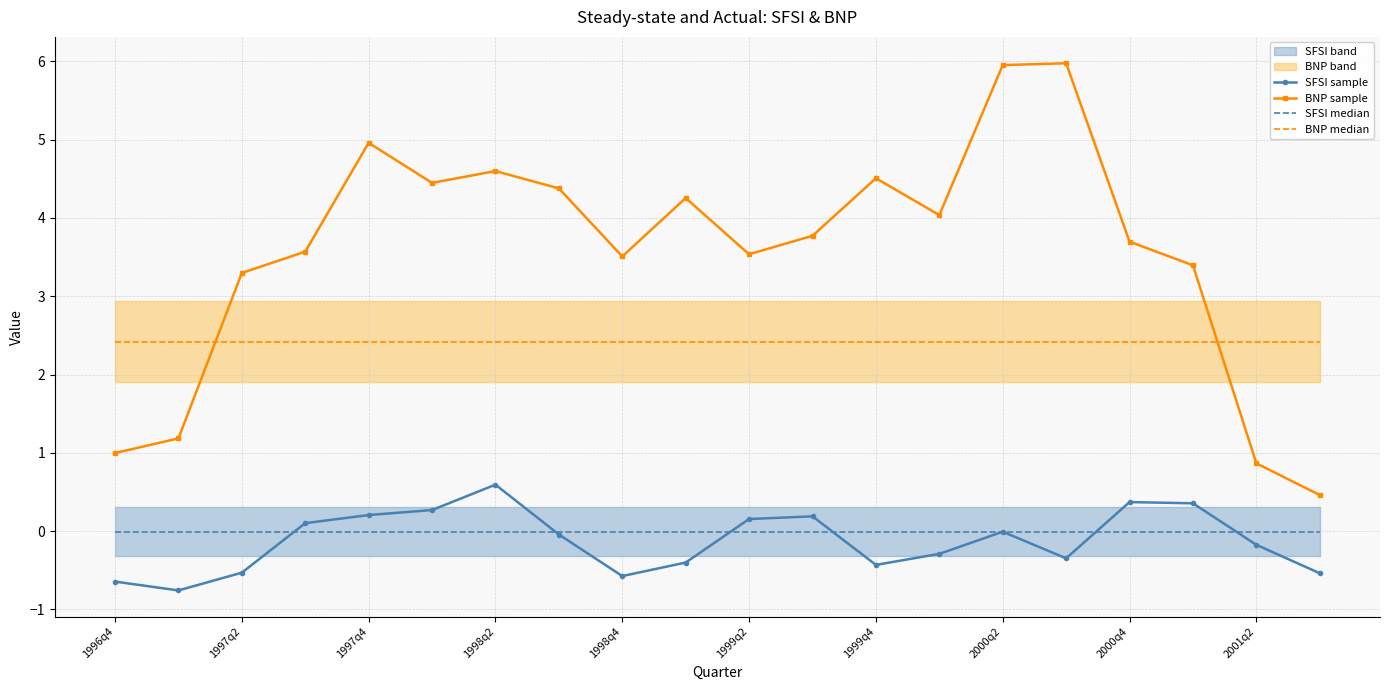

Where does the BNP sample series first go above 3?

1997q2